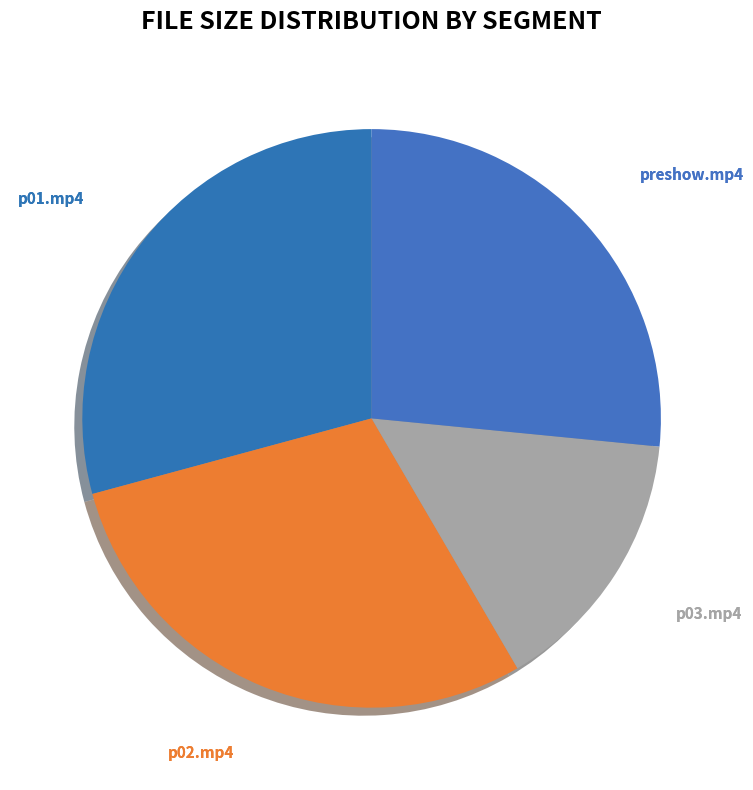

True or false: p02.mp4 accounts for 35% of the total.

False